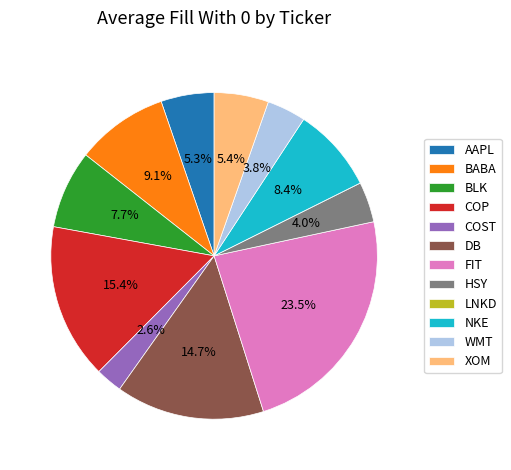

Between COP and BABA, which is larger?

COP